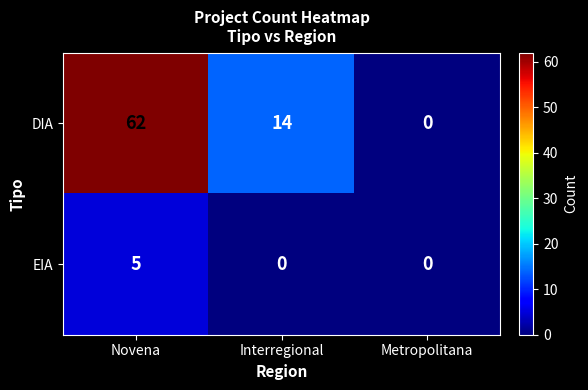

What is the difference between the EIA values at Interregional and Novena?

5